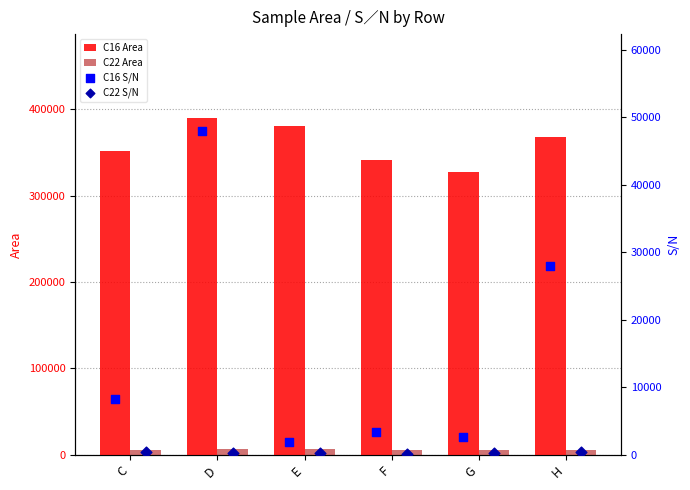

Is the value of C16 Area at F greater than the value of C22 Area at G?

Yes